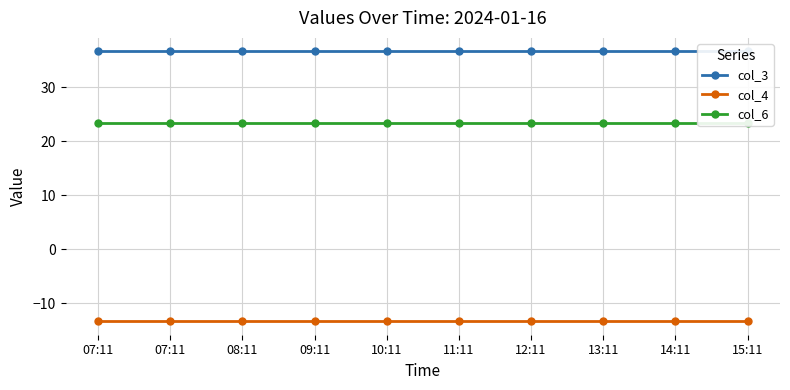

What is the average value of the col_4 series?

-13.3